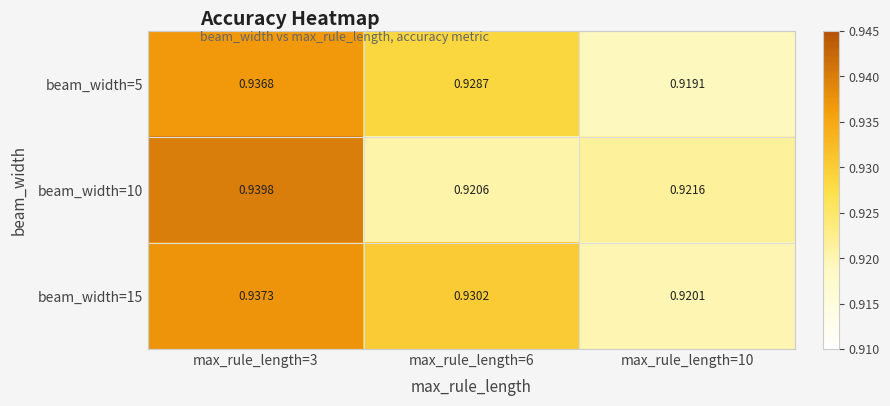

Is the value of beam_width=5 at max_rule_length=10 greater than the value of beam_width=10 at max_rule_length=10?

No